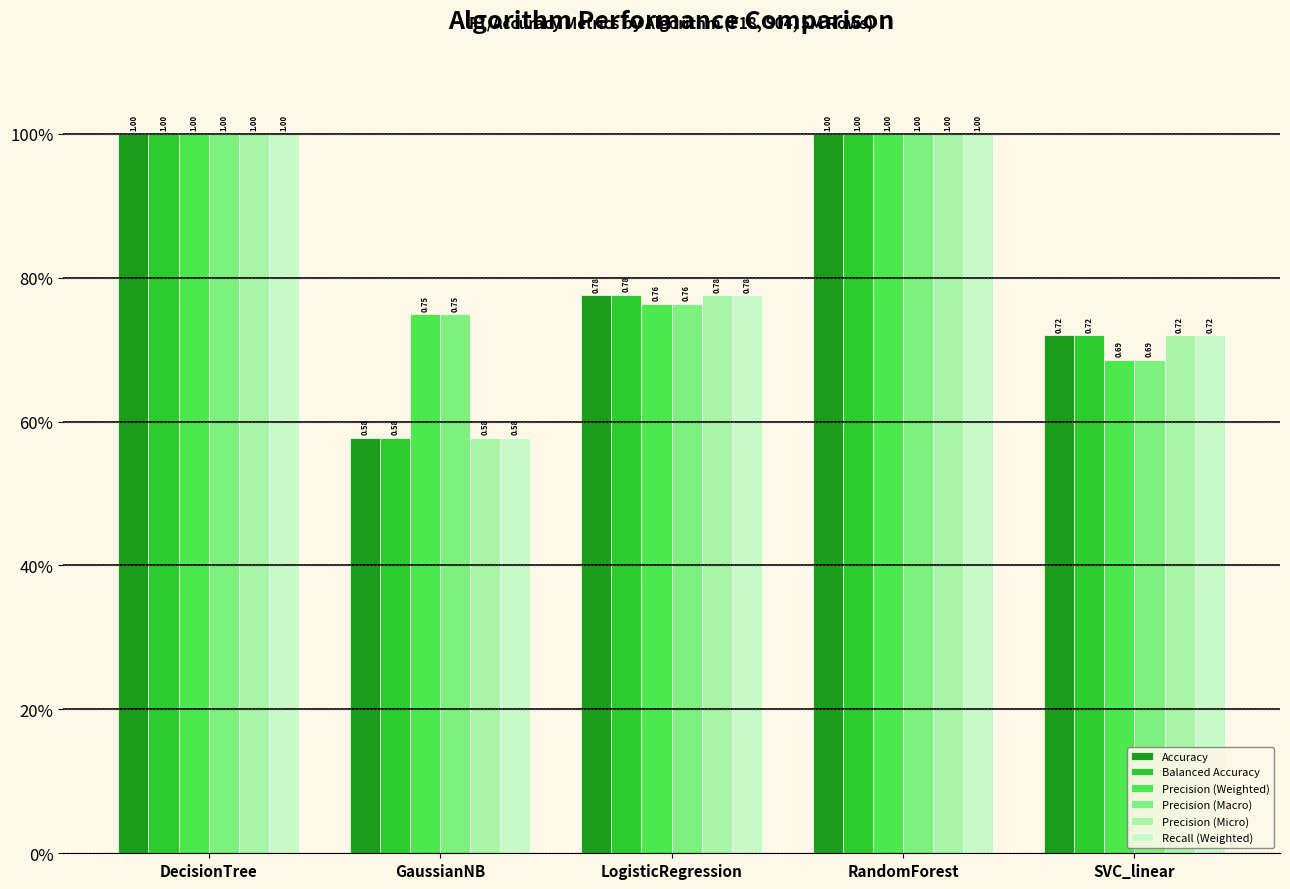

Does the chart contain stacked bars?

No